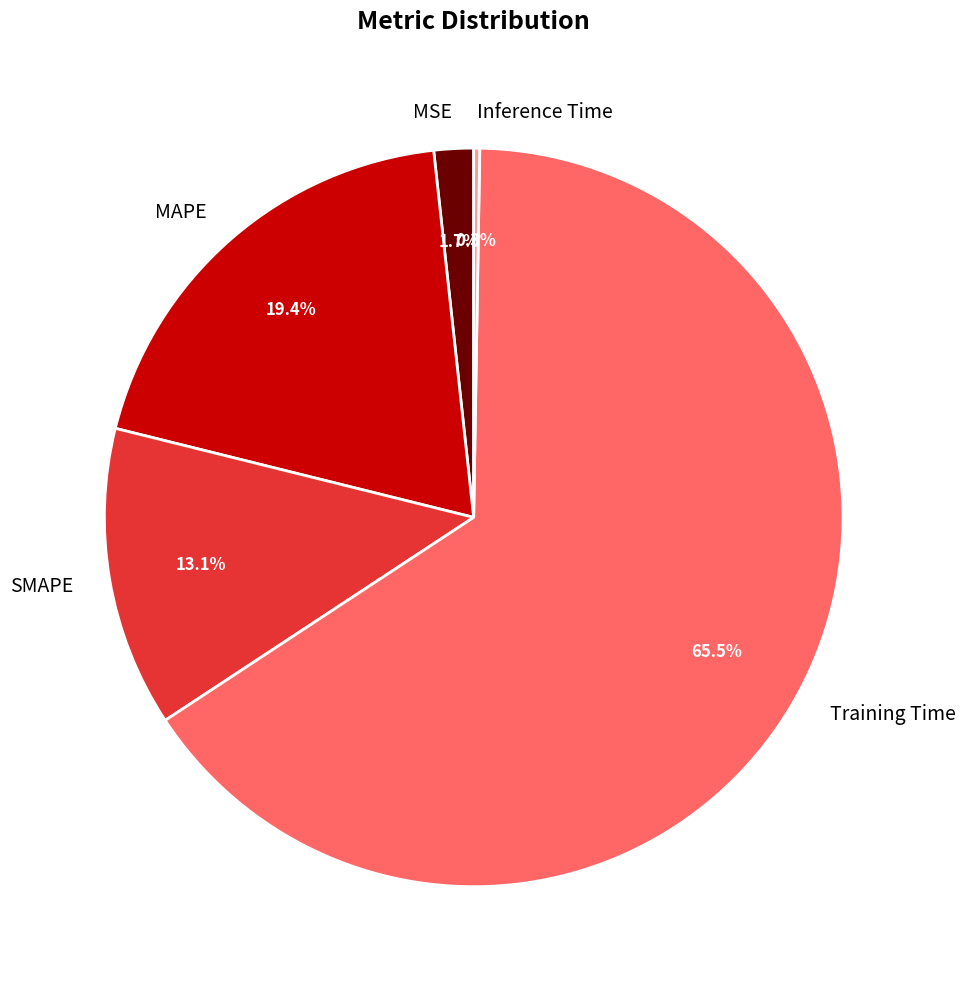

What is the largest slice in the pie chart?

Training Time